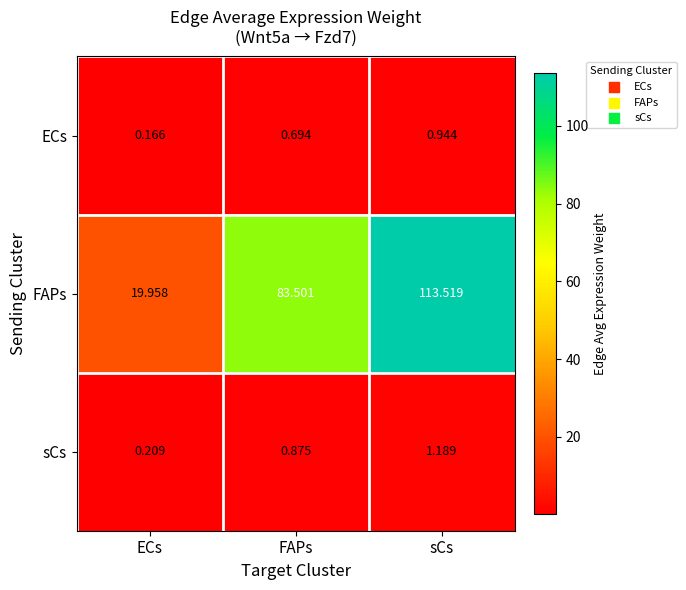

Between ECs and sCs, which series saw the biggest shift?

FAPs